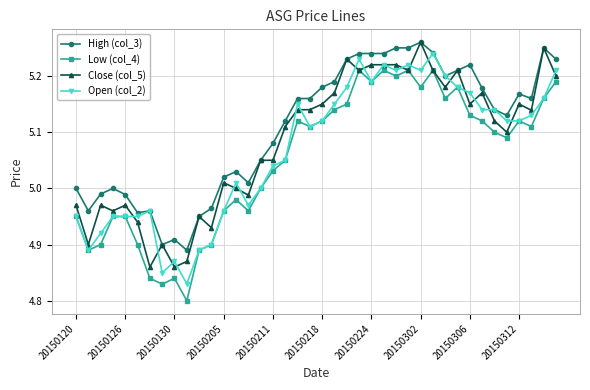

List the series in order of their overall mean, highest first.

High (col_3), Close (col_5), Open (col_2), Low (col_4)